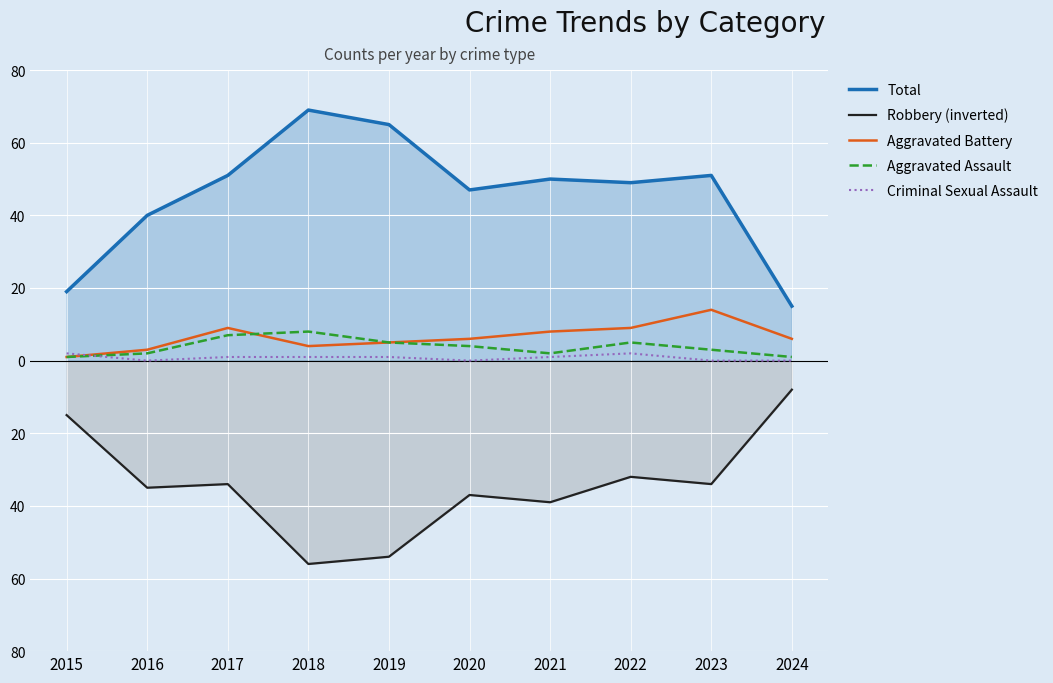

At which category does Criminal Sexual Assault reach its first local peak?

2022